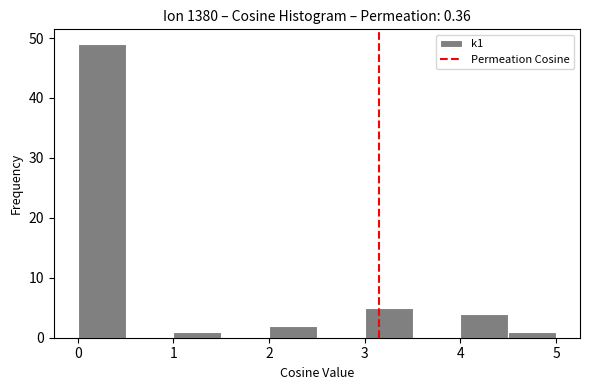

Reading left to right, list every bar in this chart as the range it spans on the x-axis followed by its height. The values are not printed on the chart, so give them approximately, as read against the axis.

0.0 to 0.5: 49
0.5 to 1.0: 0
1.0 to 1.5: 1
1.5 to 2.0: 0
2.0 to 2.5: 2
2.5 to 3.0: 0
3.0 to 3.5: 5
3.5 to 4.0: 0
4.0 to 4.5: 4
4.5 to 5.0: 1